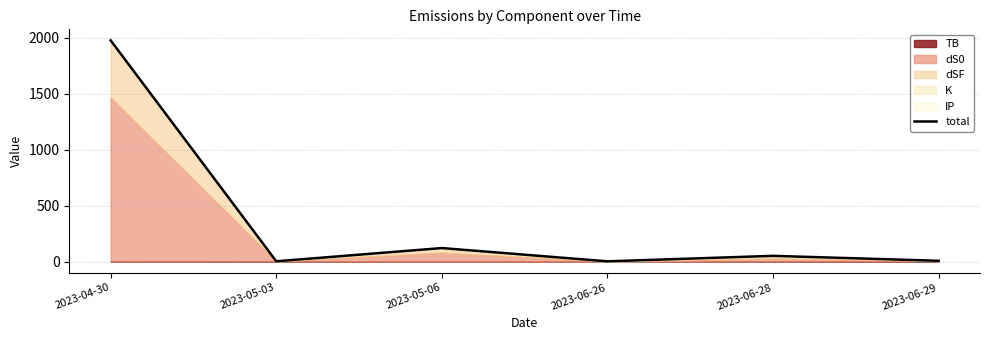

Reading left to right, transcribe all the data shown in this chart.

2023-04-30=1976.4	2023-05-03=3.1	2023-05-06=121.3	2023-06-26=2.7	2023-06-28=51.7	2023-06-29=7.6